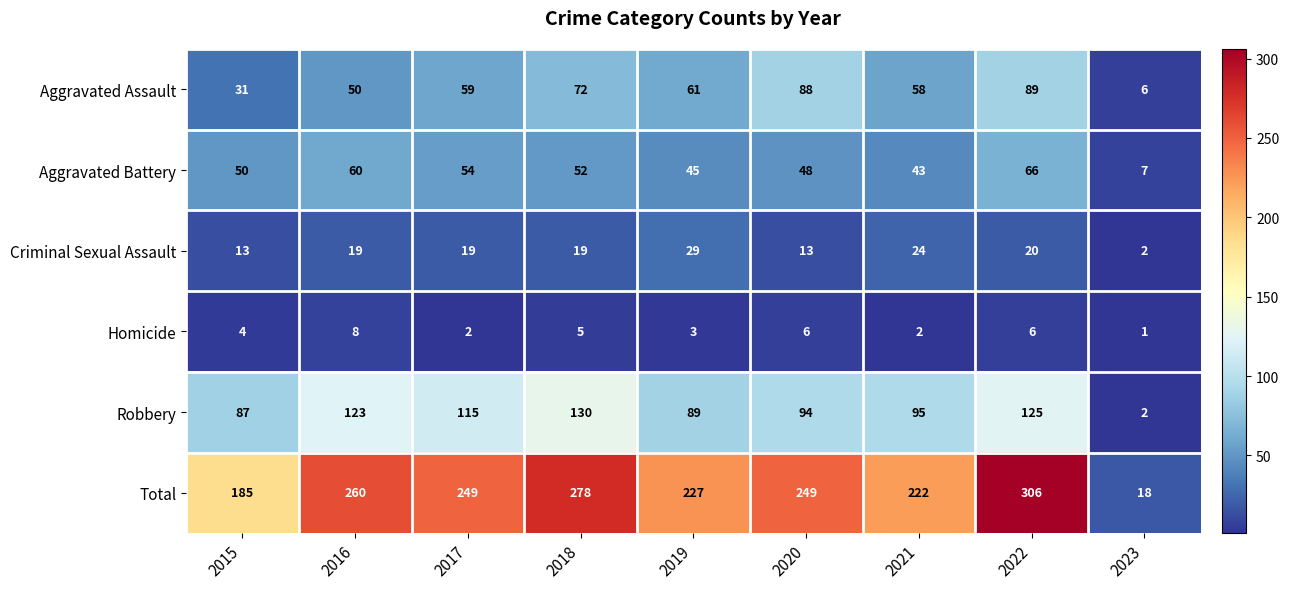

What is the maximum value shown in the chart?

306